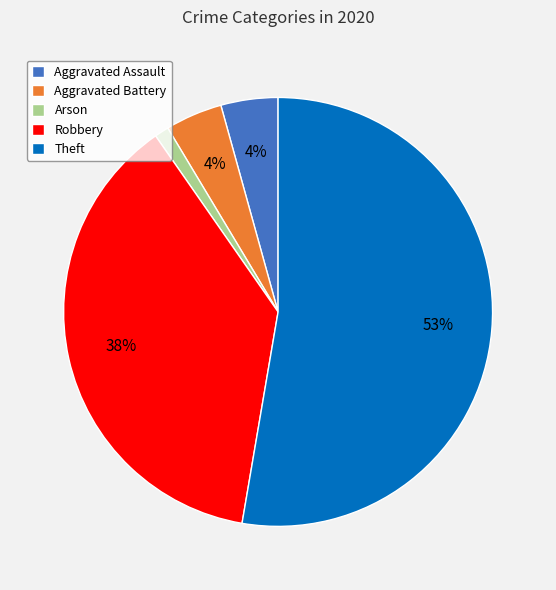

To the nearest percent, what portion does Arson represent?

1%